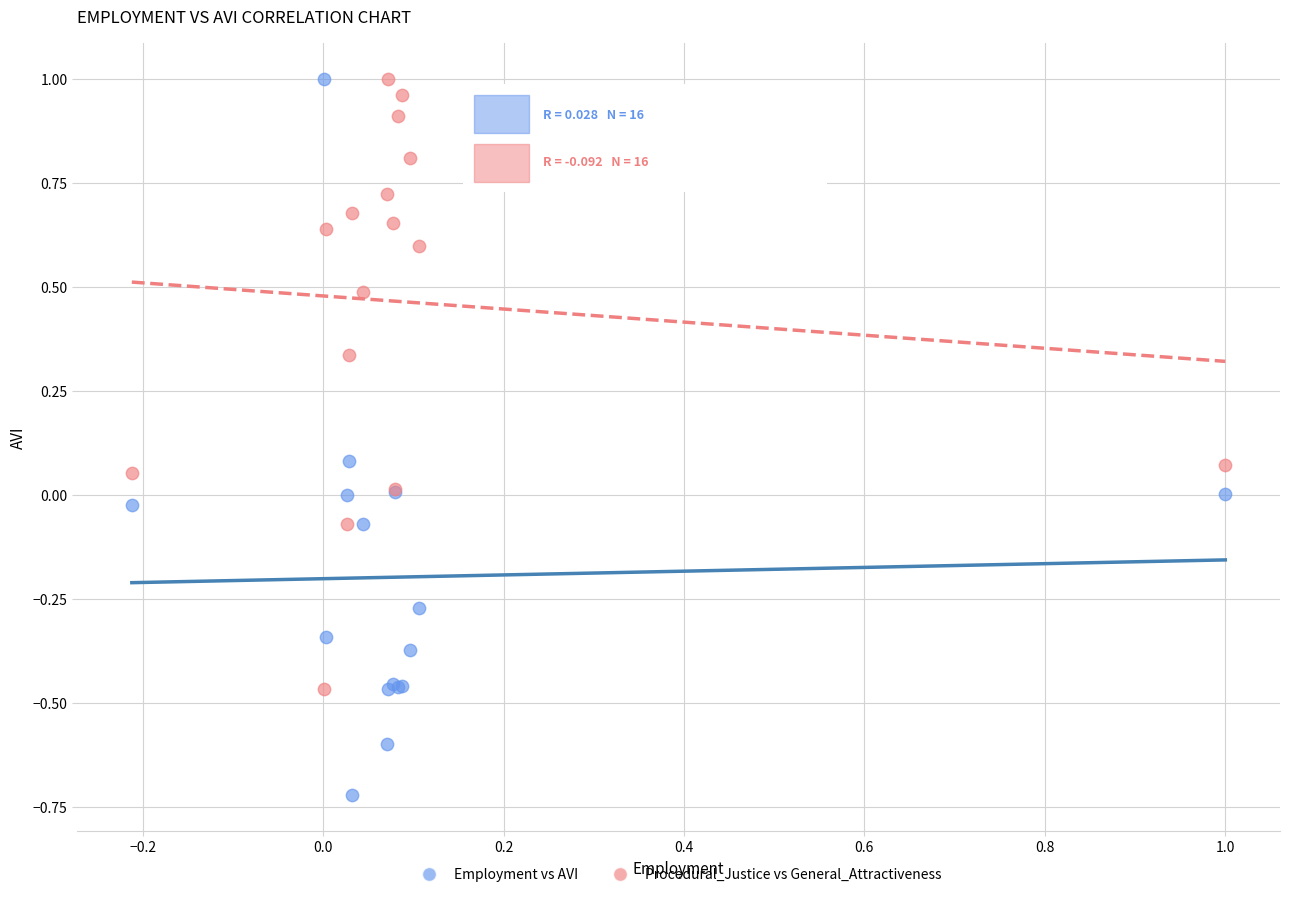

What are all the series names shown in the legend?

Employment vs AVI, Procedural_Justice vs General_Attractiveness